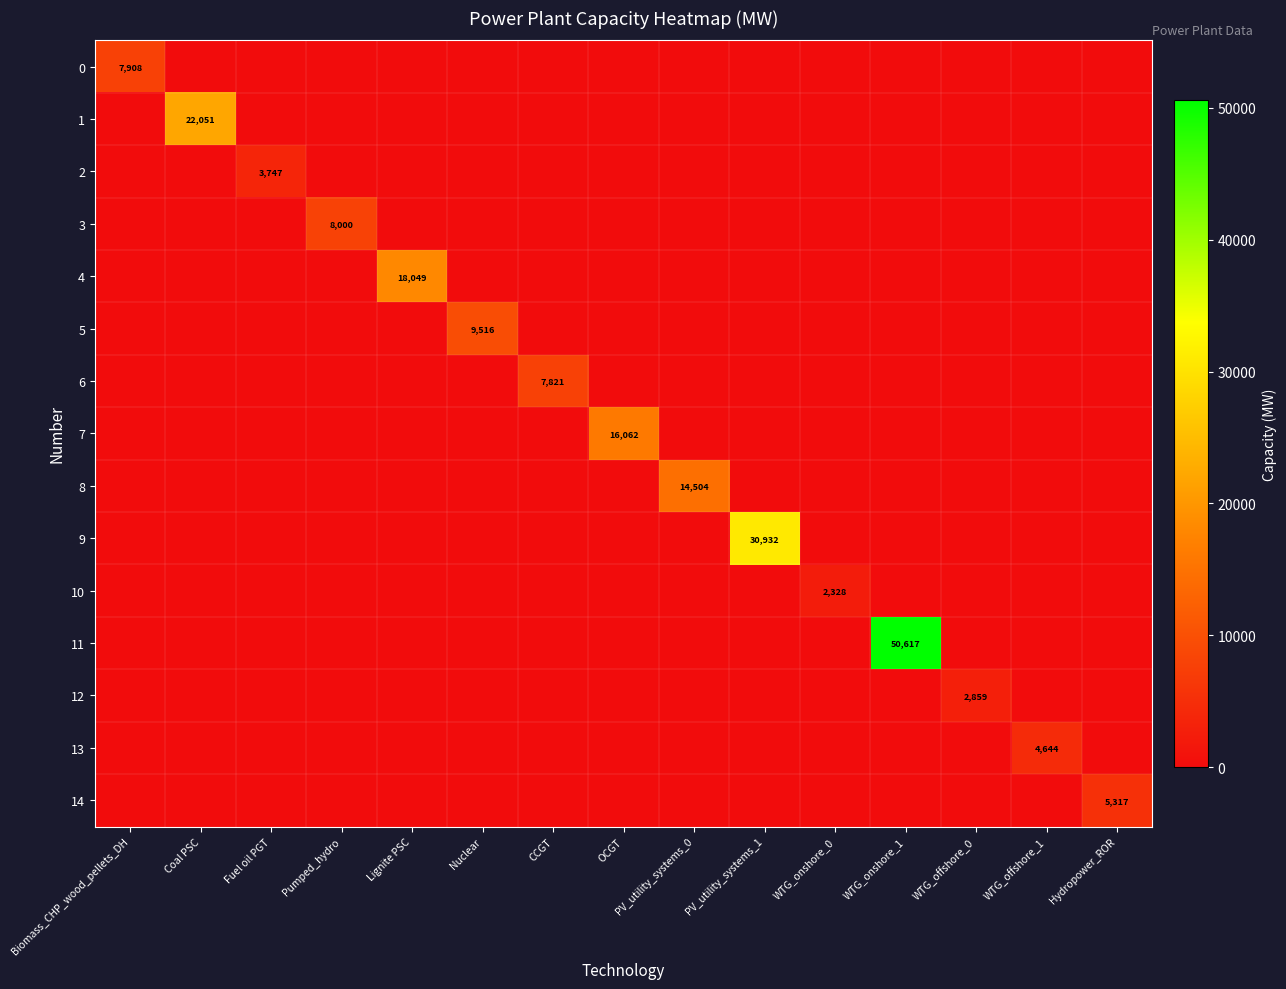

The 7 series shows 28701 at OCGT. True or false?

False